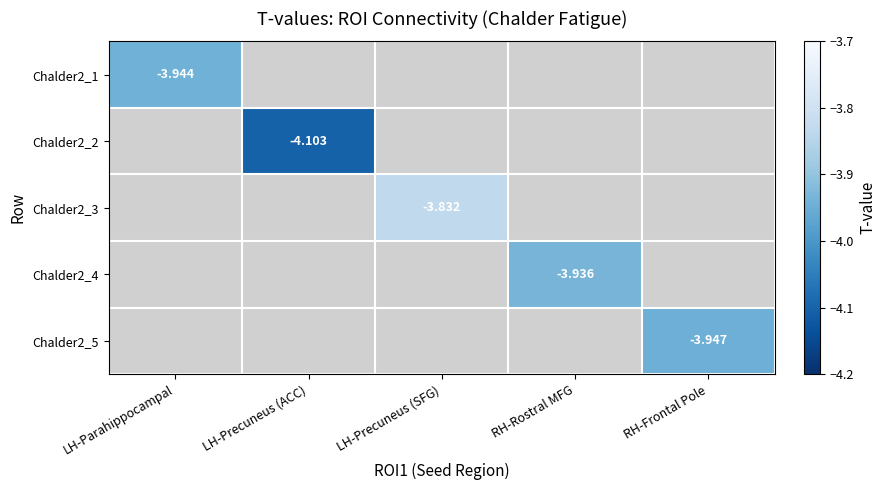

What is the highest value of the Chalder2_1 series?

-3.9